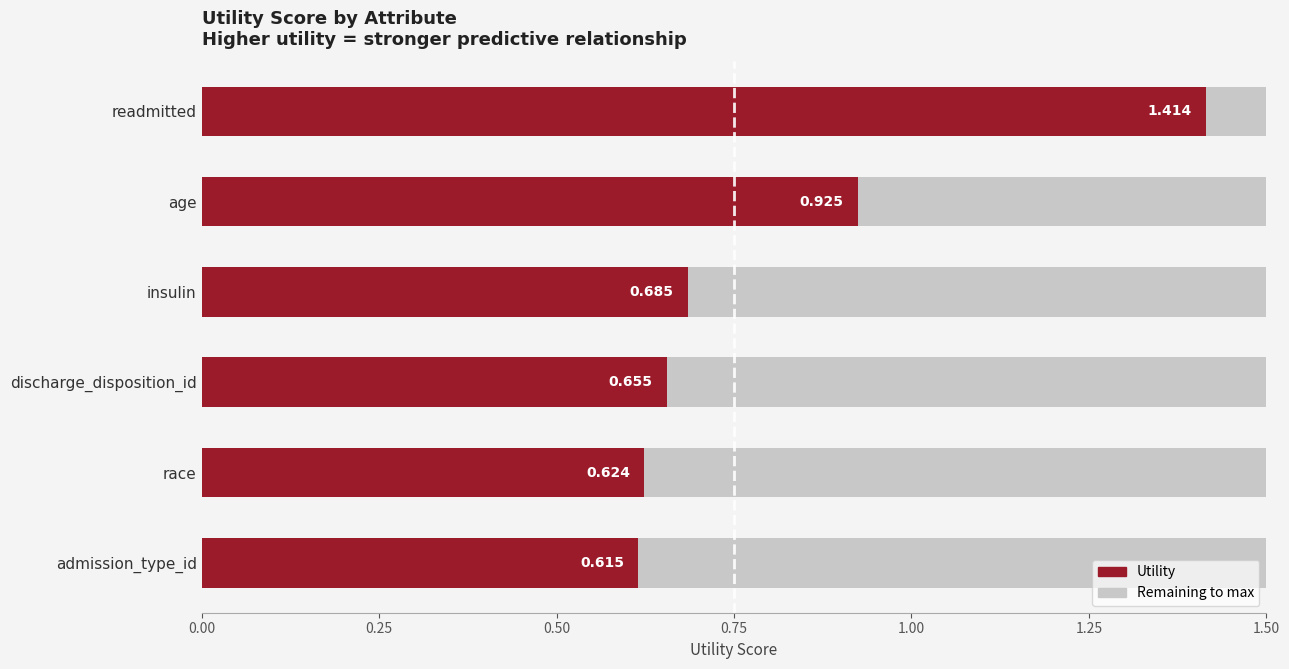

The value of Remaining at age is 0.8. True or false?

False